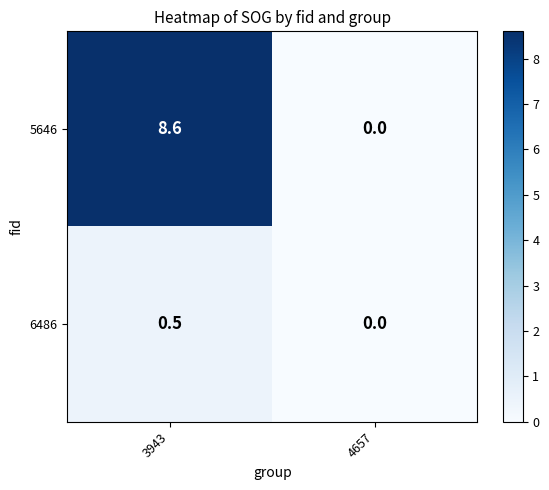

At which category does the chart reach its peak across all series?

3943